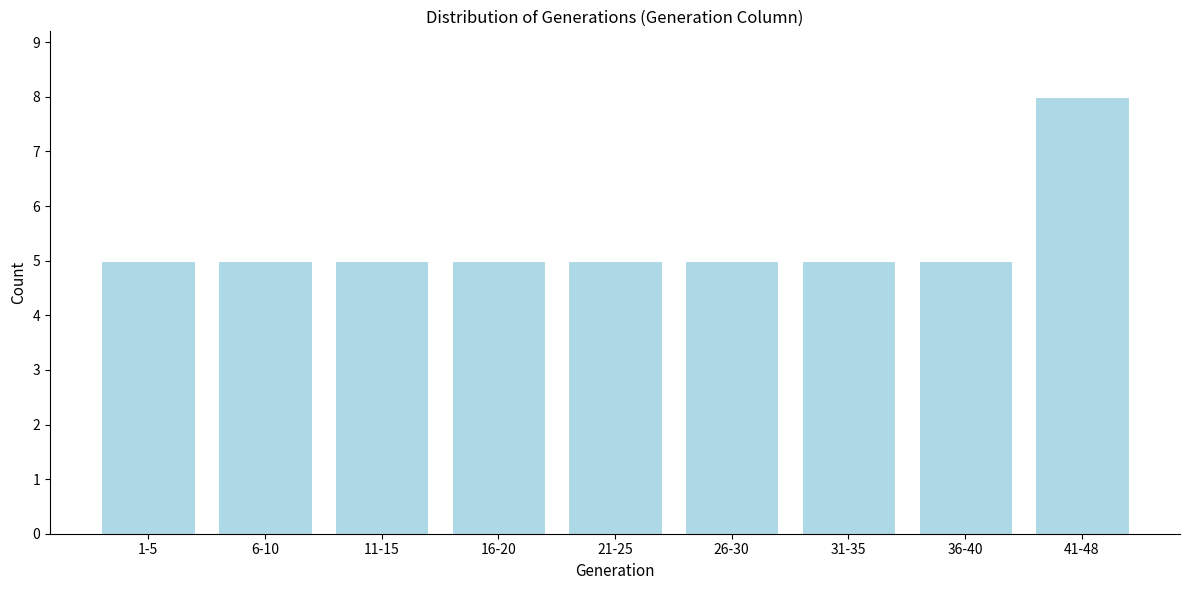

Reading left to right, list all the values displayed in this chart.

5	5	5	5	5	5	5	5	8